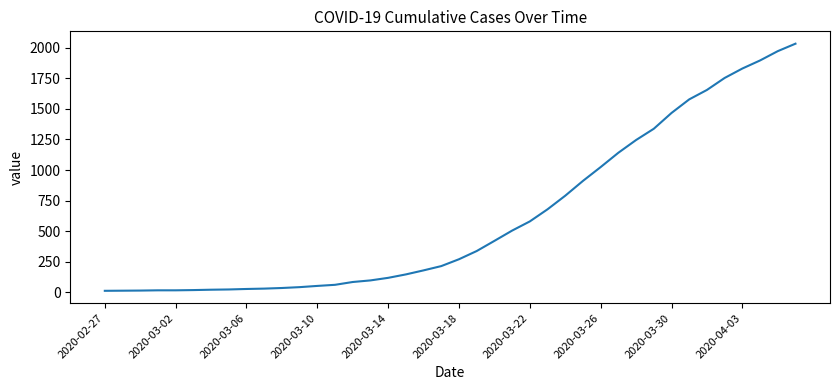

What is the maximum value shown in the chart?

2032